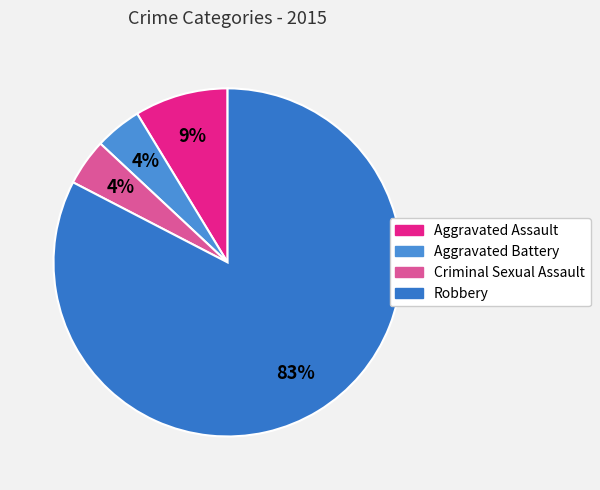

Is there any slice that represents more than half of the pie?

Yes